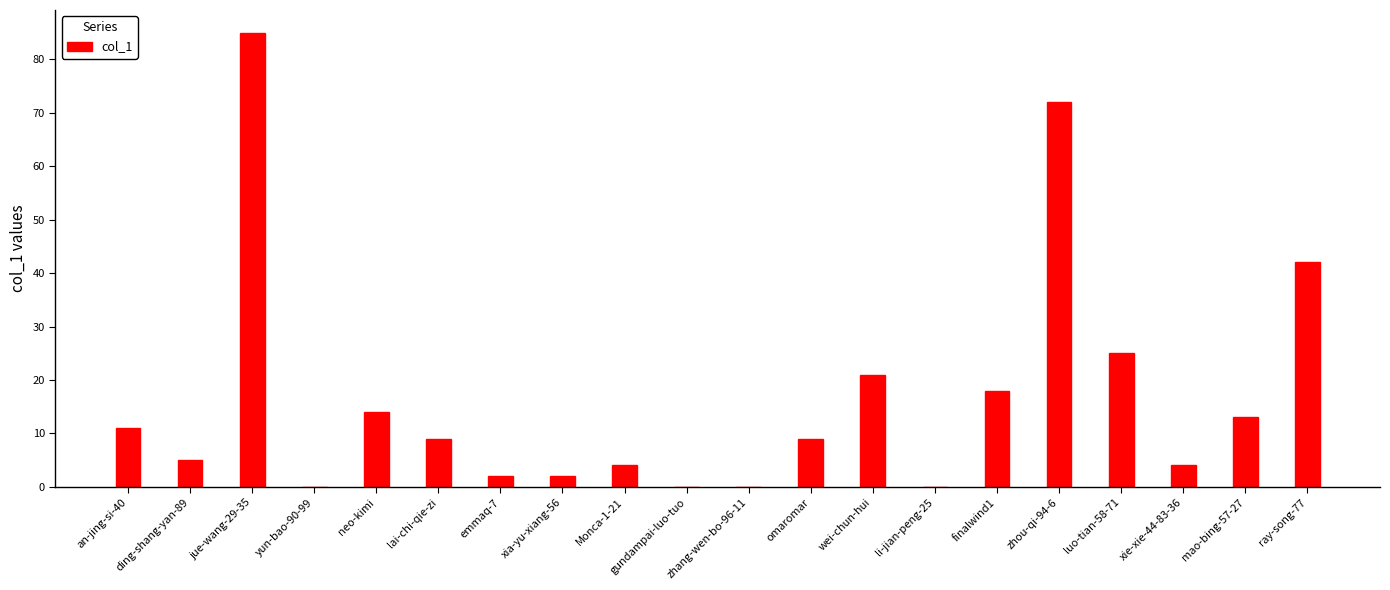

The chart shows a value of 20 at an-jing-si-40. True or false?

False